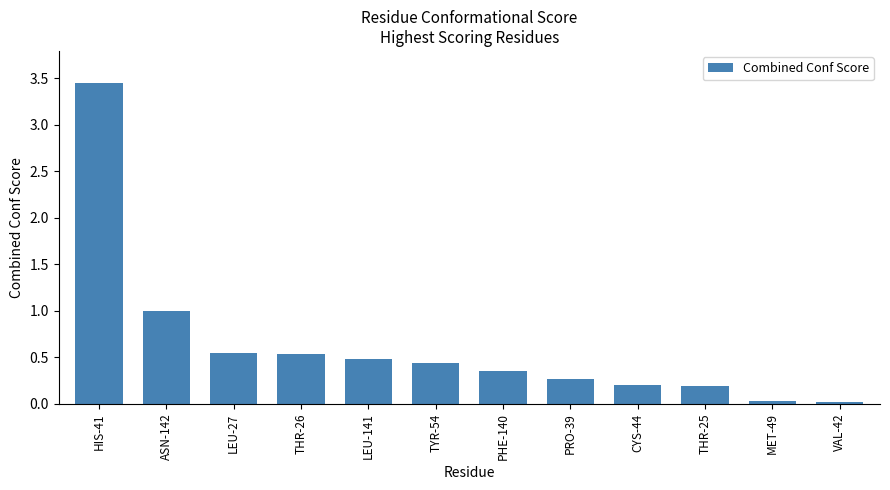

How many data points does each series have?

12